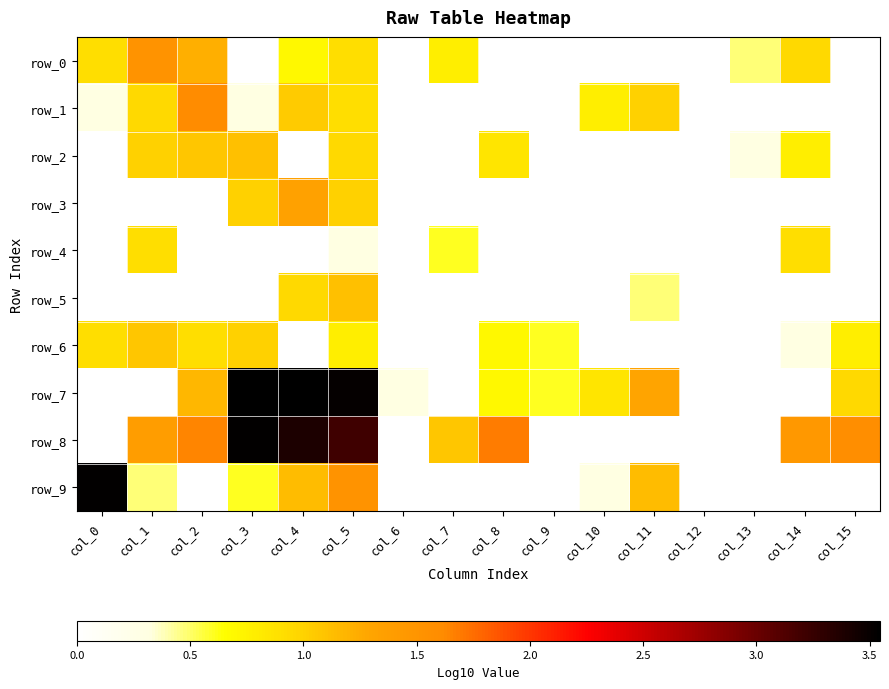

At how many categories does at least one series exceed 1?

11